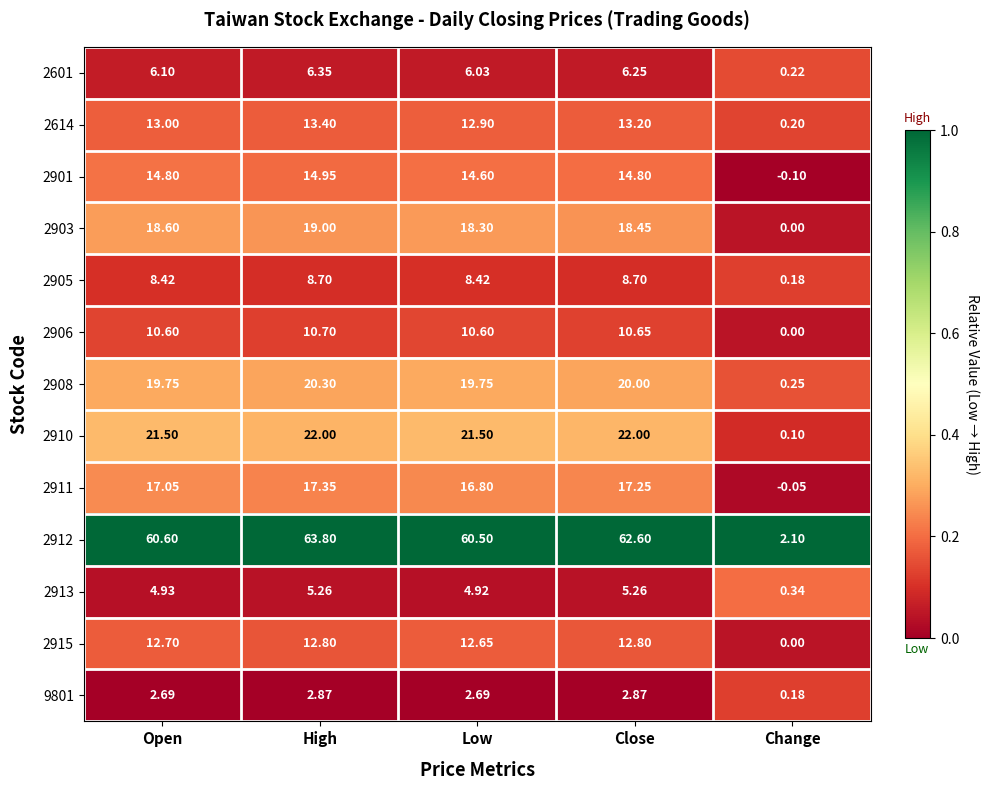

Between Low and Change, which series saw the biggest shift?

2912